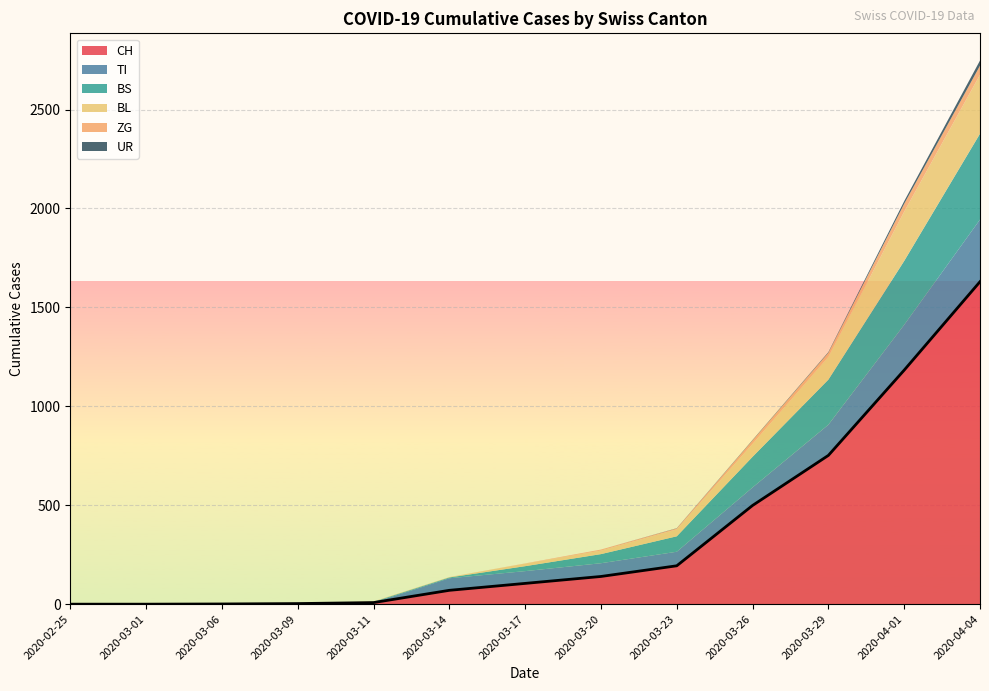

What value does the BL series have at 2020-03-20?

18